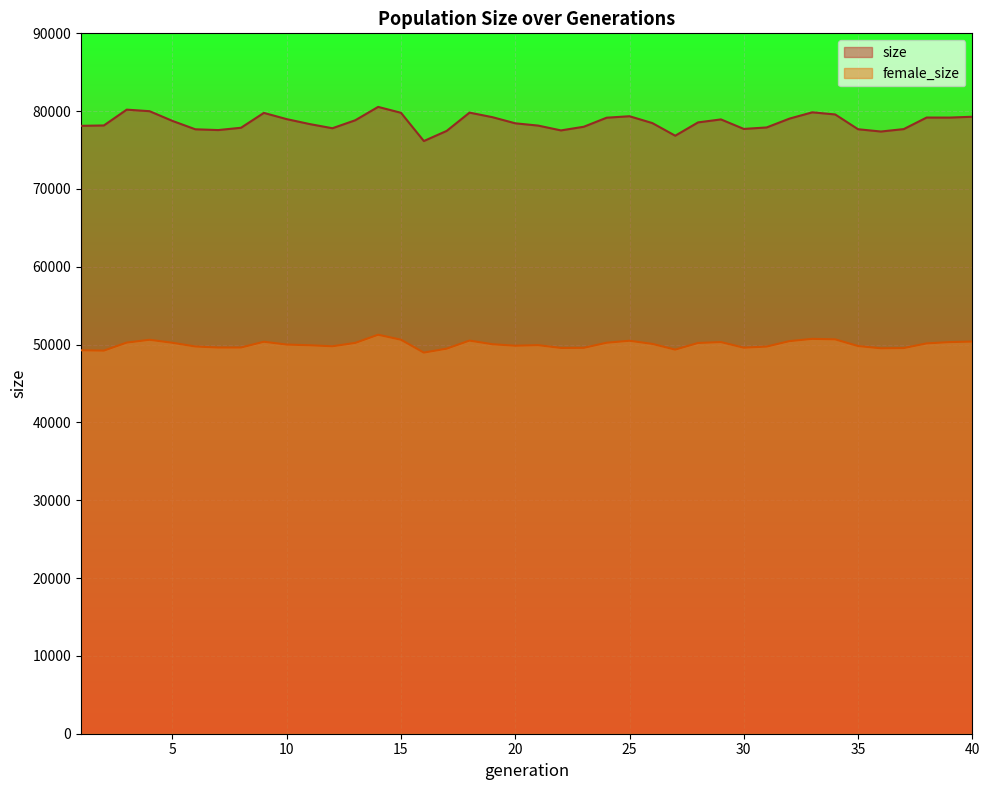

Does the chart display data point markers on the line(s)?

No